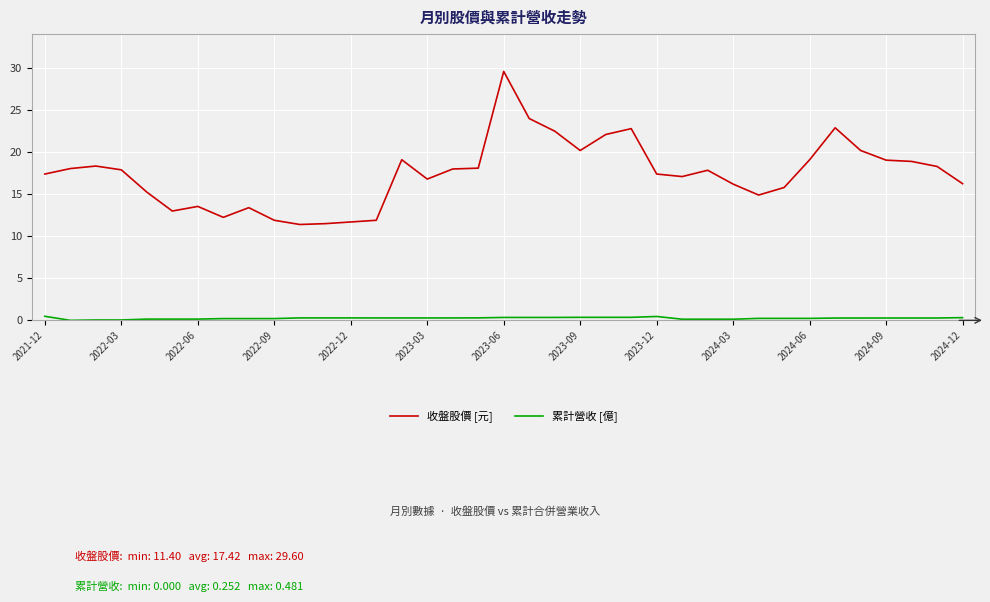

Which series has the largest range (max minus min)?

收盤股價 [元]